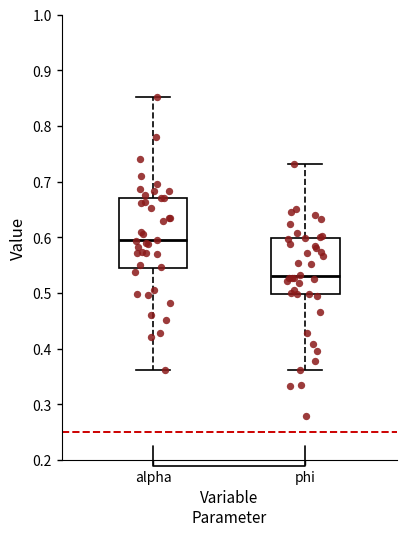

Reading left to right, transcribe this box plot: for each box, give where its median line is, the range the box spans, and where its two whiskers end, as read against the y-axis. The values are not printed on the chart, so give them approximately, as read against the axis.

alpha: median 0.60, box 0.54 to 0.67, whiskers 0.36 to 0.85
phi: median 0.53, box 0.50 to 0.60, whiskers 0.36 to 0.73